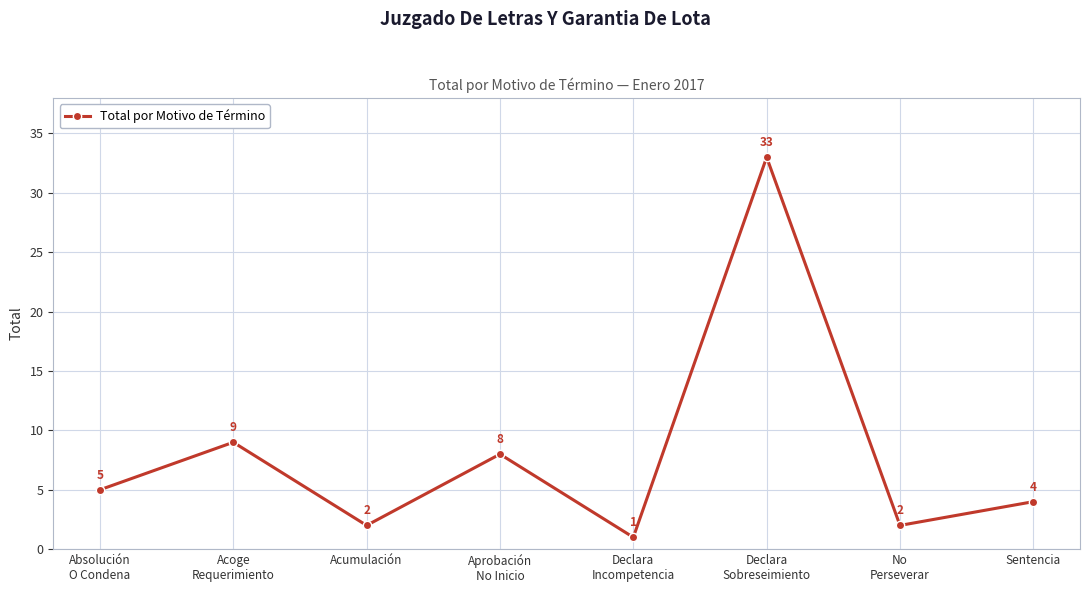

What is the difference between the maximum and minimum values?

32